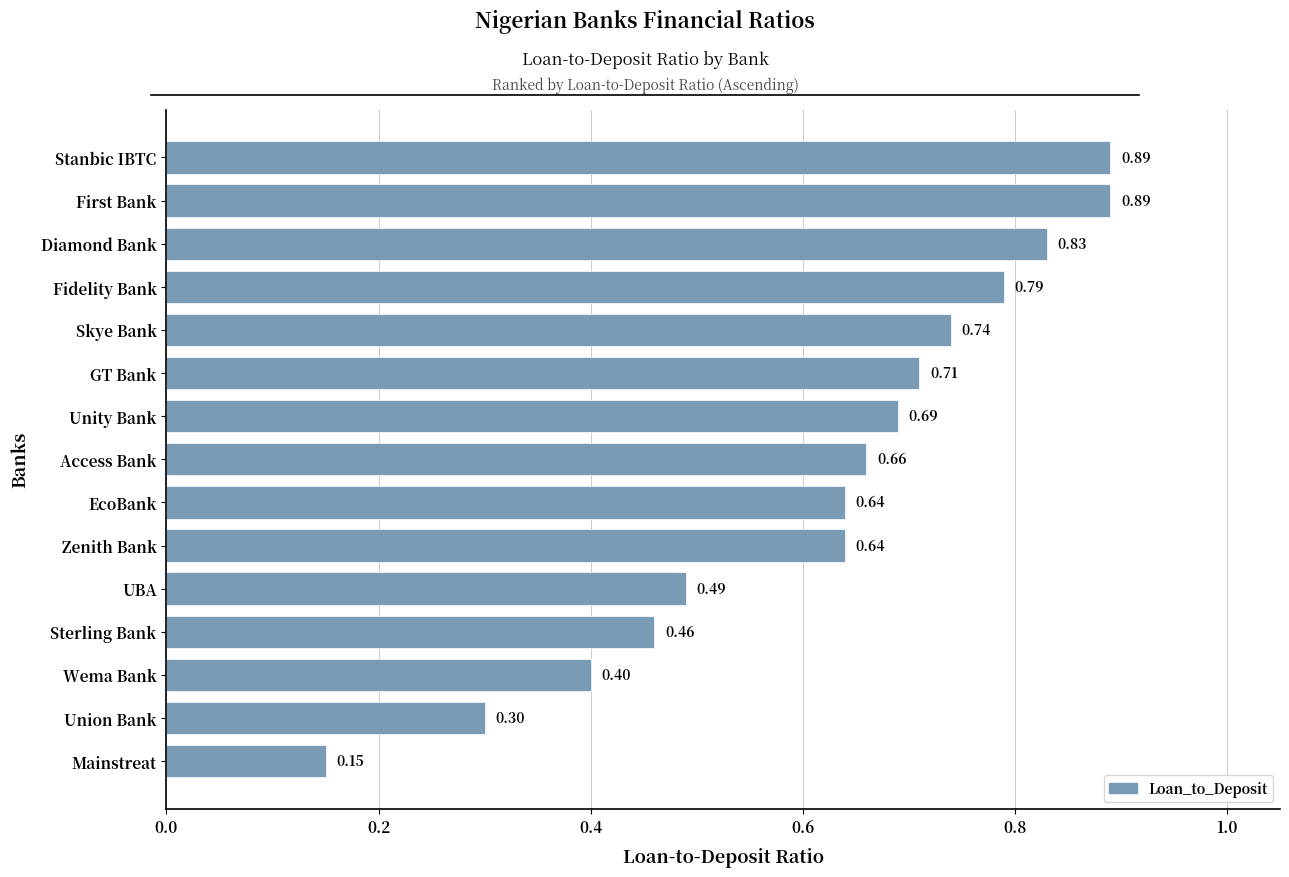

Between Stanbic IBTC and Diamond Bank, which is larger?

Stanbic IBTC